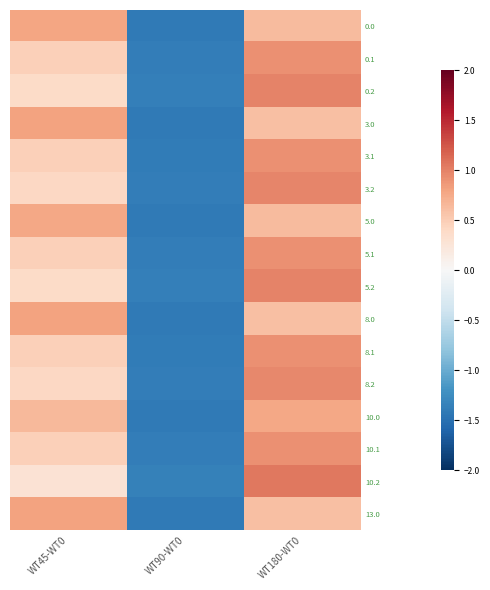

Reading left to right, list all the values displayed in this chart.

0.0: WT45-WT0=0.8	WT90-WT0=-1.4	WT180-WT0=0.6
0.1: WT45-WT0=0.5	WT90-WT0=-1.4	WT180-WT0=0.9
0.2: WT45-WT0=0.4	WT90-WT0=-1.4	WT180-WT0=1.0
3.0: WT45-WT0=0.8	WT90-WT0=-1.4	WT180-WT0=0.6
3.1: WT45-WT0=0.5	WT90-WT0=-1.4	WT180-WT0=0.9
3.2: WT45-WT0=0.4	WT90-WT0=-1.4	WT180-WT0=1.0
5.0: WT45-WT0=0.8	WT90-WT0=-1.4	WT180-WT0=0.6
5.1: WT45-WT0=0.5	WT90-WT0=-1.4	WT180-WT0=0.9
5.2: WT45-WT0=0.4	WT90-WT0=-1.4	WT180-WT0=1.0
8.0: WT45-WT0=0.8	WT90-WT0=-1.4	WT180-WT0=0.6
8.1: WT45-WT0=0.5	WT90-WT0=-1.4	WT180-WT0=0.9
8.2: WT45-WT0=0.4	WT90-WT0=-1.4	WT180-WT0=1.0
10.0: WT45-WT0=0.6	WT90-WT0=-1.4	WT180-WT0=0.8
10.1: WT45-WT0=0.5	WT90-WT0=-1.4	WT180-WT0=0.9
10.2: WT45-WT0=0.3	WT90-WT0=-1.3	WT180-WT0=1.0
13.0: WT45-WT0=0.8	WT90-WT0=-1.4	WT180-WT0=0.6